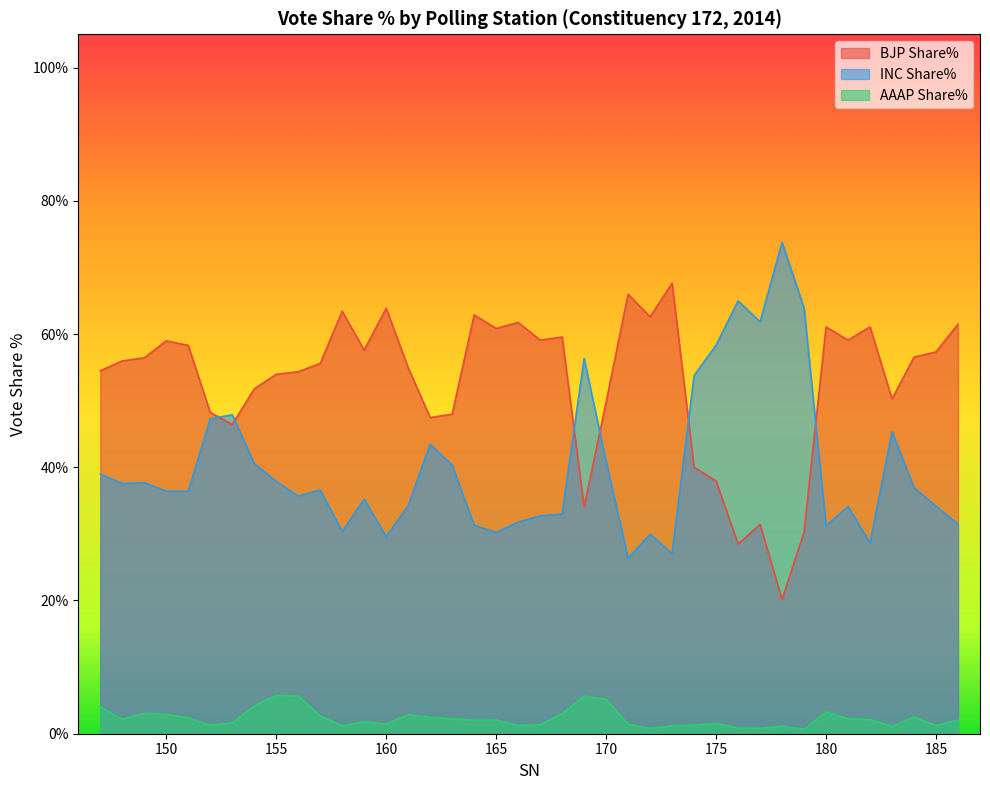

Which has a higher value, 164 or 159?

164